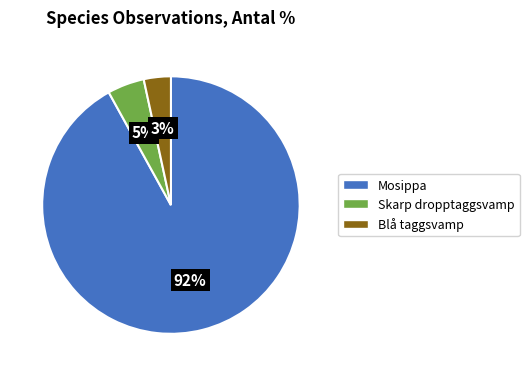

Which has a higher value, Blå taggsvamp or Mosippa?

Mosippa